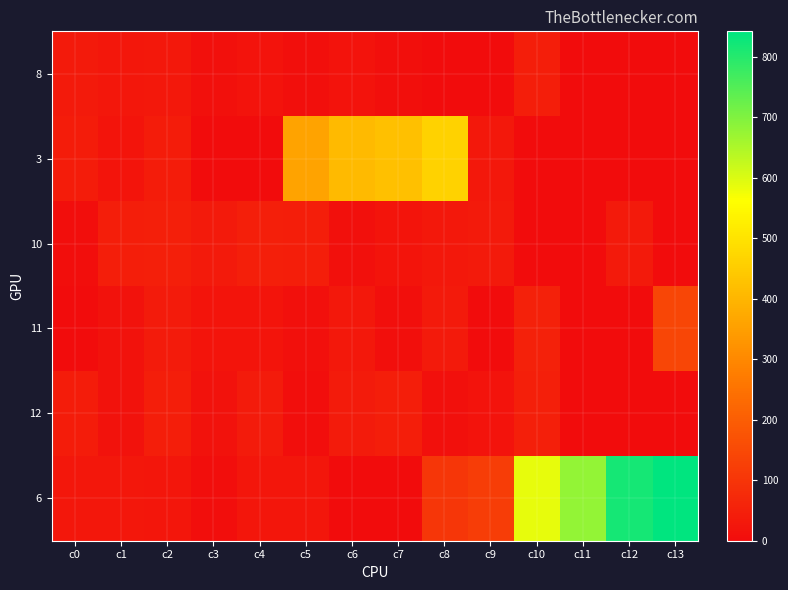

Which series has the widest spread of values?

6